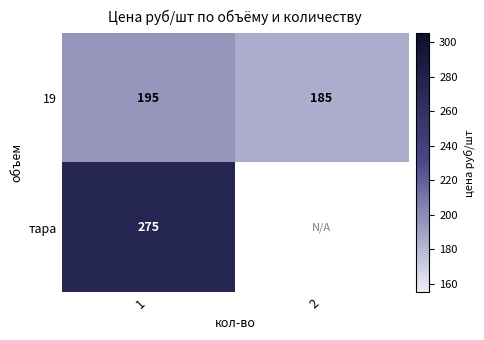

Is it true that 19 equals 291.0 at 2?

False